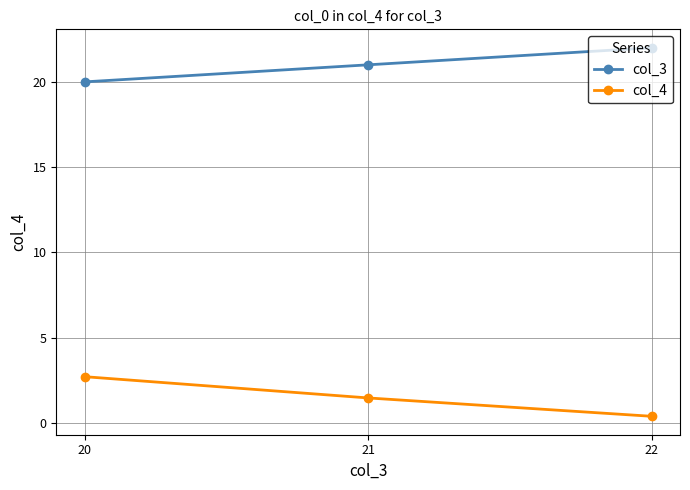

Does the chart display data point markers on the line(s)?

Yes